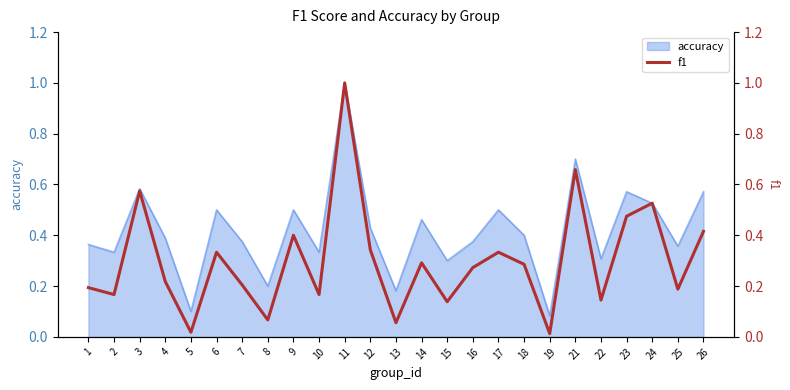

At which category does the chart reach its minimum across all series?

19